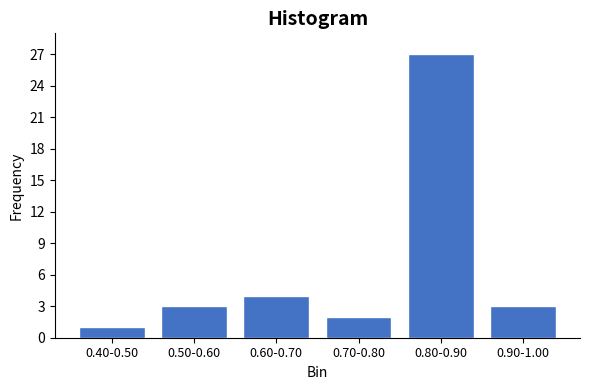

Reading left to right, list all the values displayed in this chart.

1	3	4	2	27	3